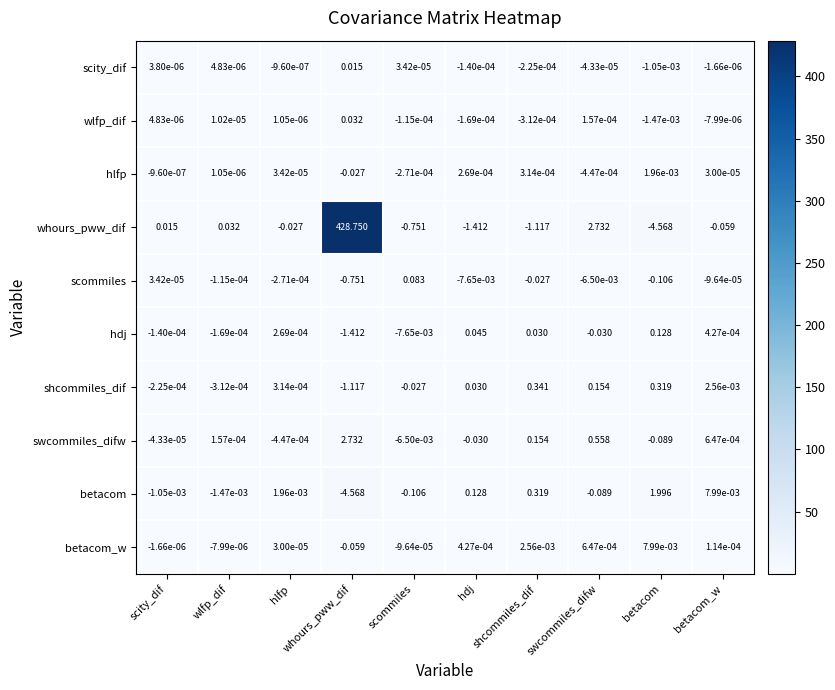

Which label corresponds to the largest value in the chart?

whours_pww_dif